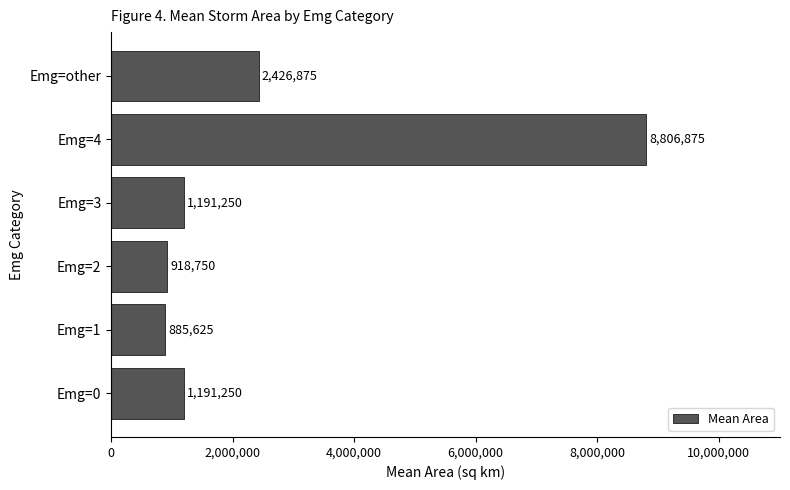

Between Emg=1 and Emg=4, which is larger?

Emg=4